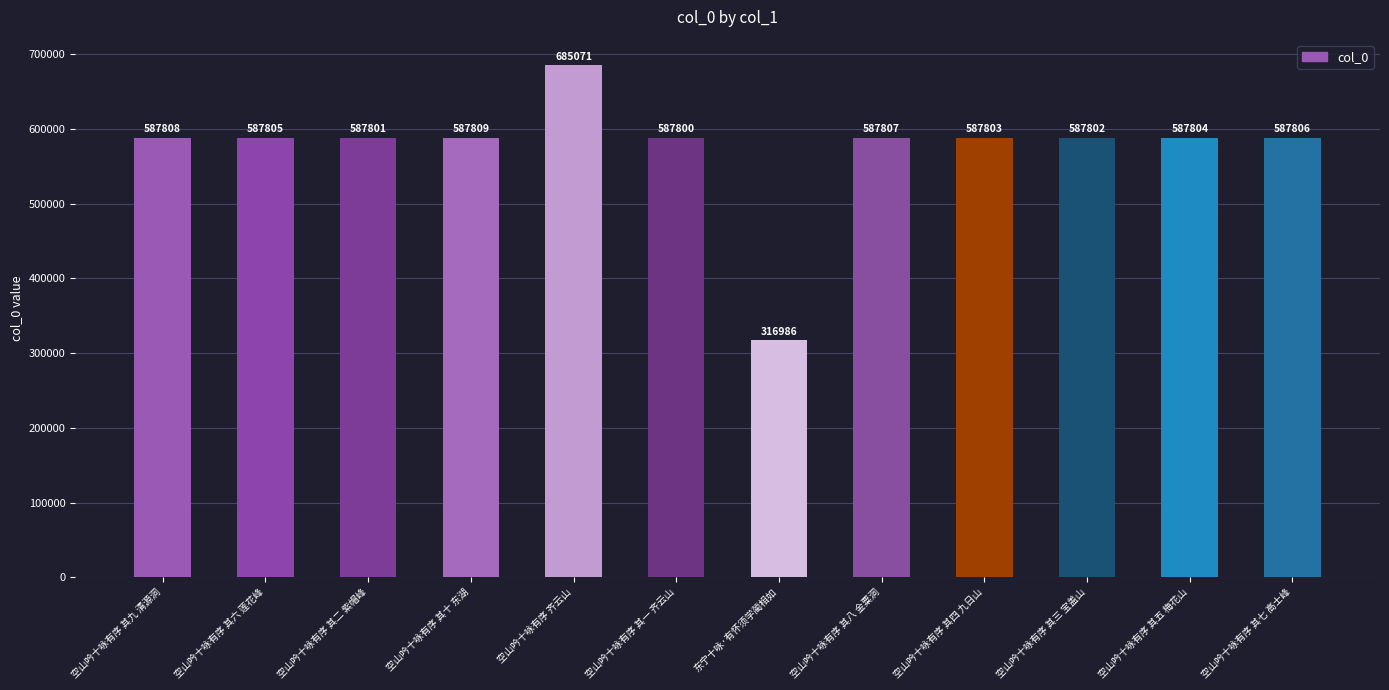

What is the greatest value displayed?

685071